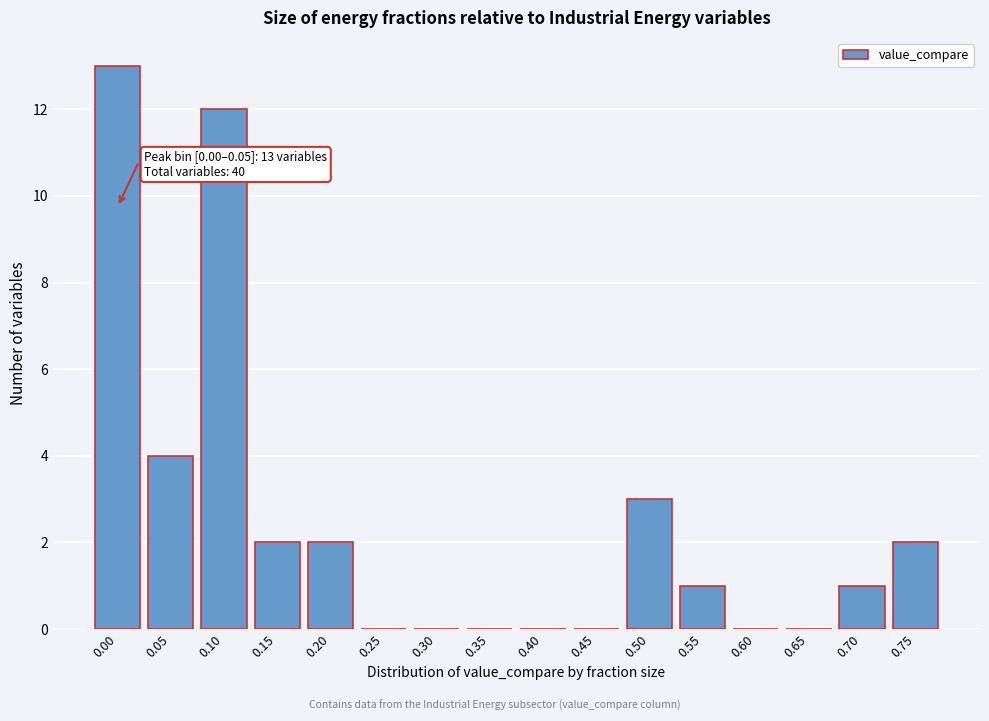

Reading left to right, list all the values displayed in this chart.

0.00=13	0.05=4	0.10=12	0.15=2	0.20=2	0.25=0	0.30=0	0.35=0	0.40=0	0.45=0	0.50=3	0.55=1	0.60=0	0.65=0	0.70=1	0.75=2